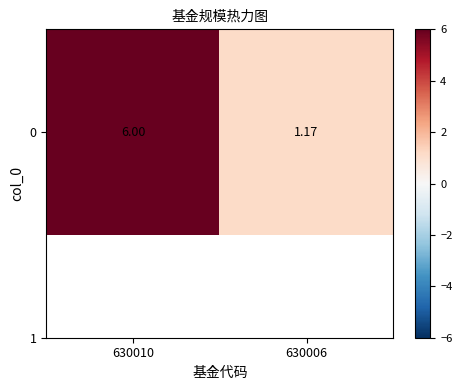

What is the ratio of the value at 630006 to the value at 630010?

0.2